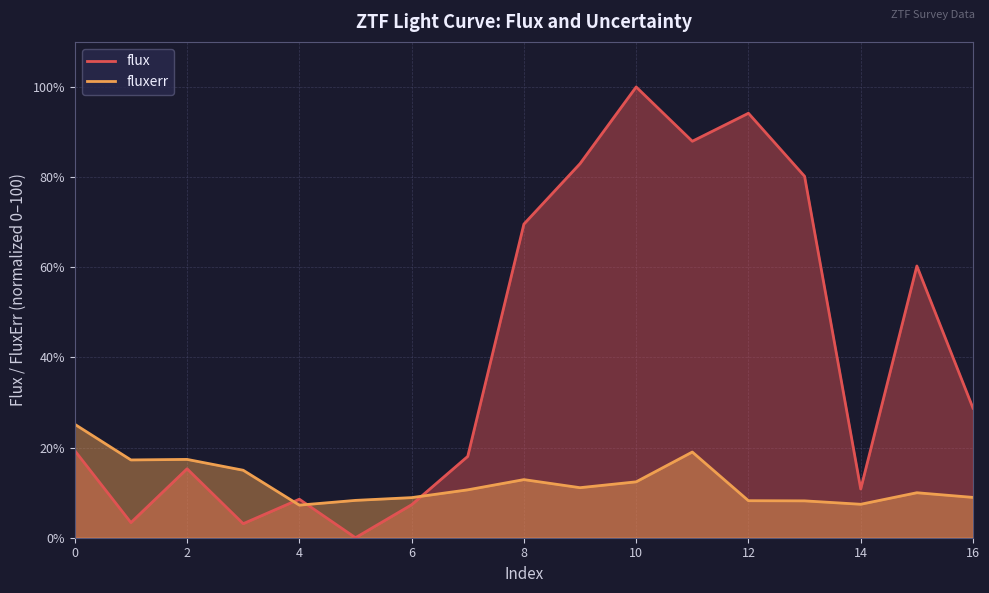

At which category is the sum across all series the highest?

10